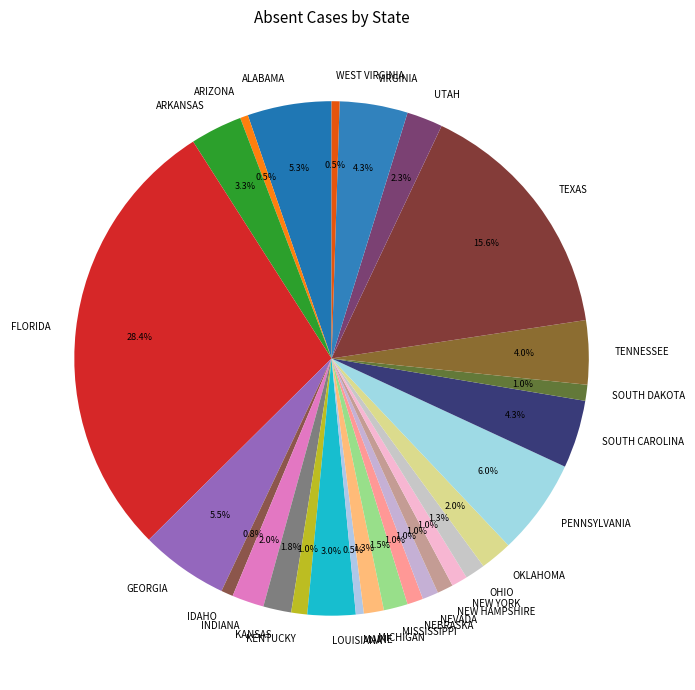

How much of the chart is everything except OHIO?

98.7%